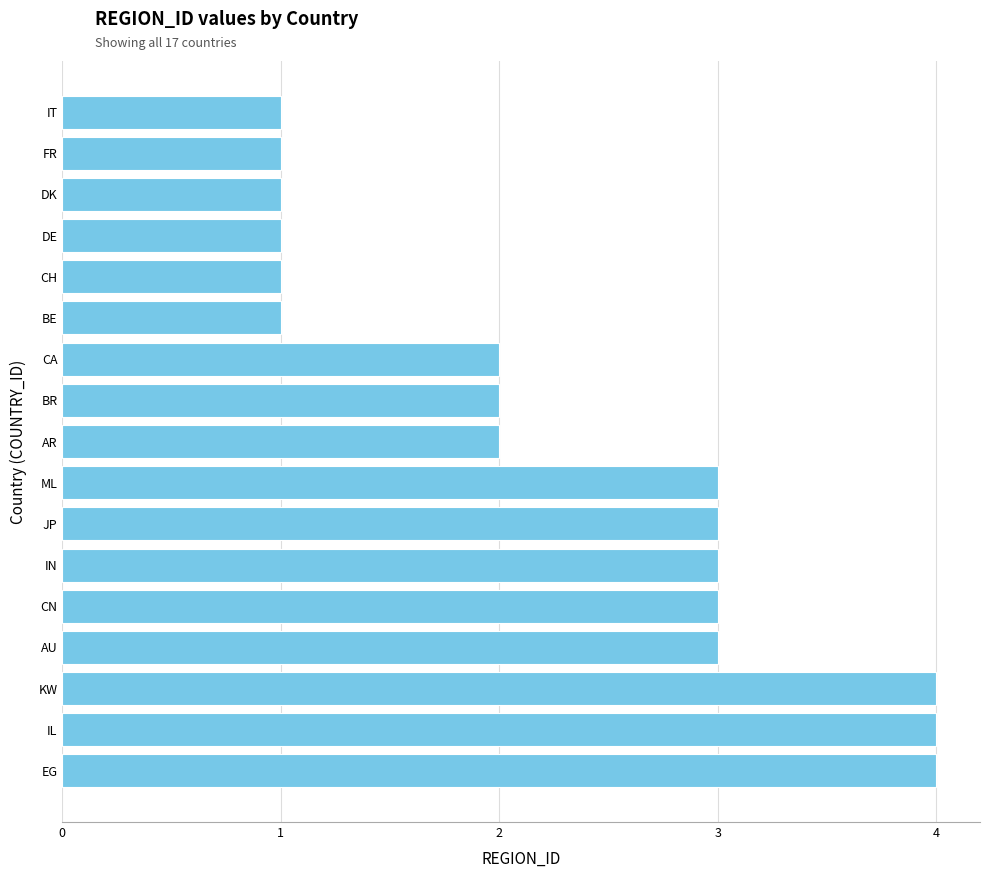

How many distinct data groups are displayed?

1